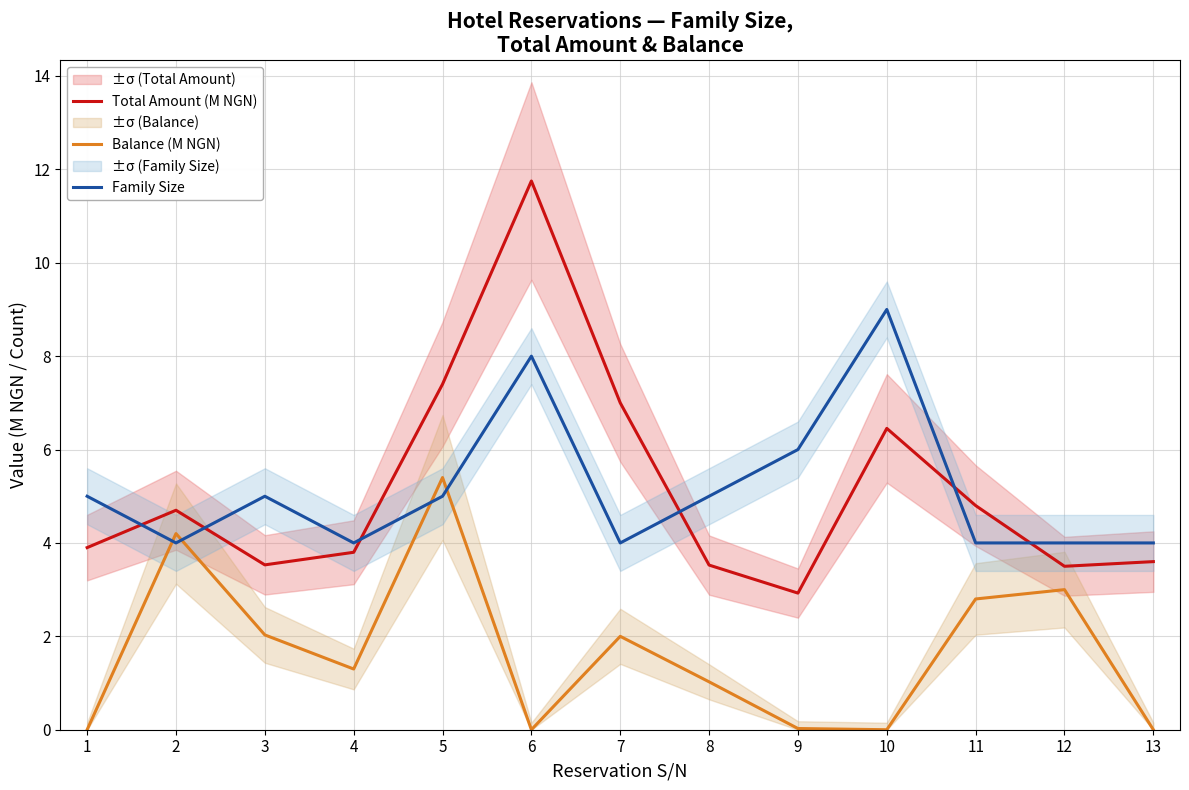

True or false: Balance (M NGN) and Total Amount (M NGN) intersect in this chart.

False